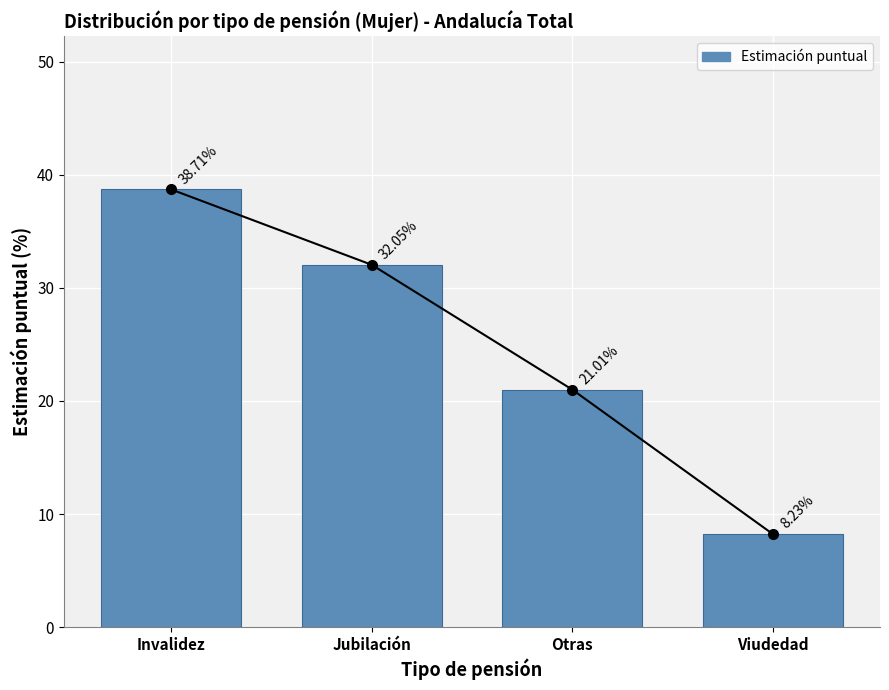

Reading left to right, extract all data points from this chart.

Invalidez=38.7	Jubilación=32.0	Otras=21.0	Viudedad=8.2